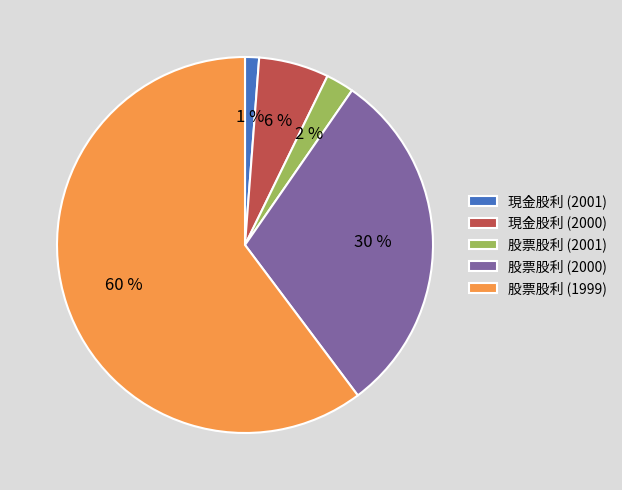

Do 現金股利 (2000) and 股票股利 (2001) together represent more than half of the pie?

No